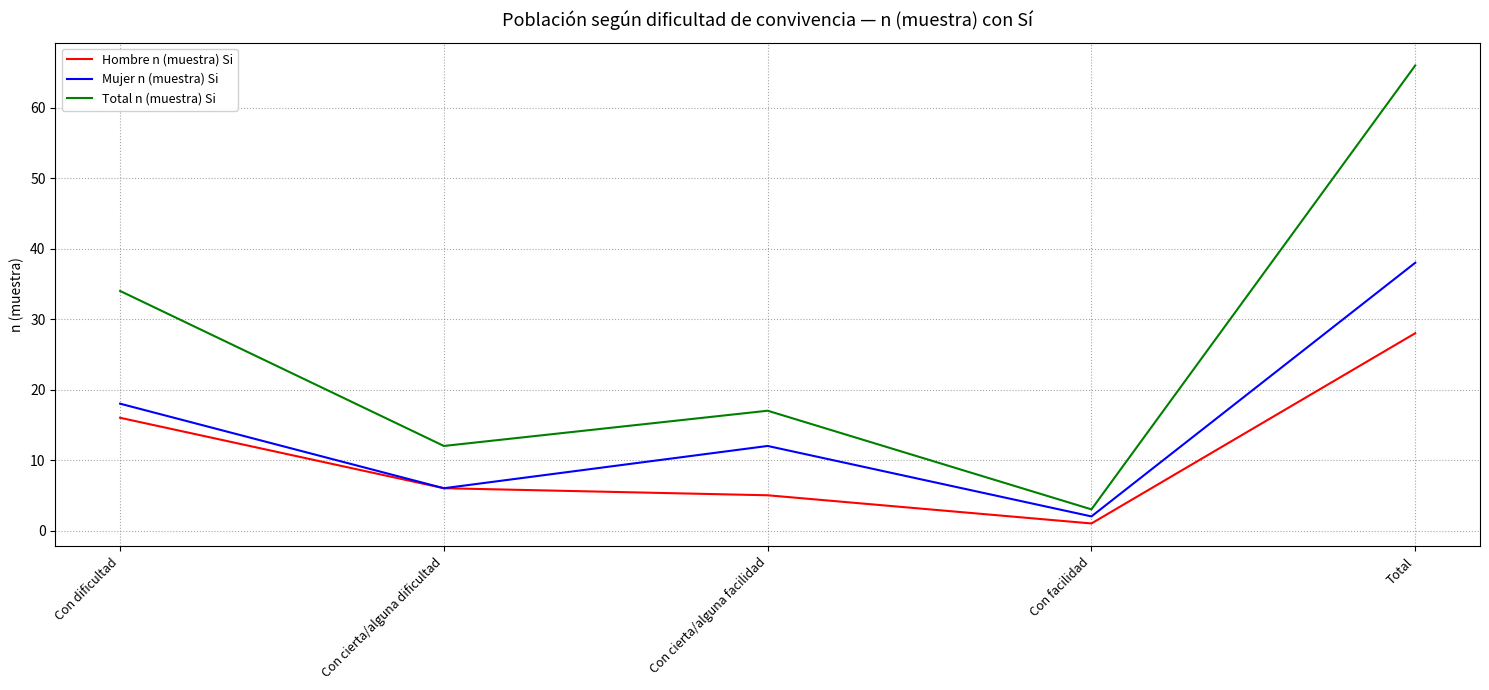

Which series has the largest total across all categories?

Total n (muestra) Si